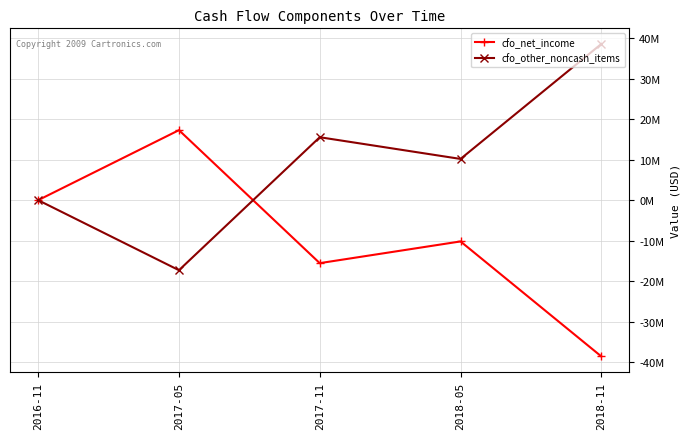

At which label does cfo_net_income reach its minimum?

2018-11